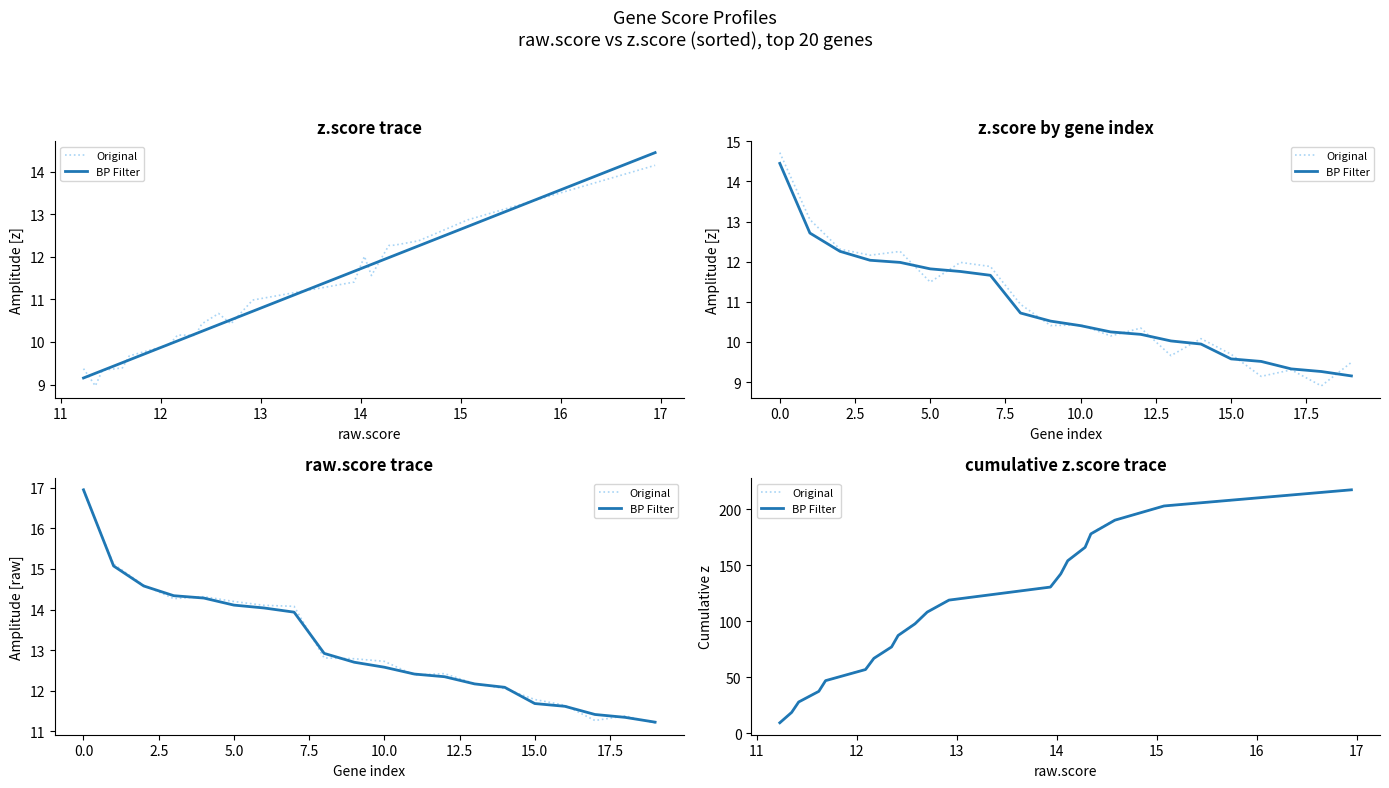

The value of Original at 18 is 59.7. True or false?

False